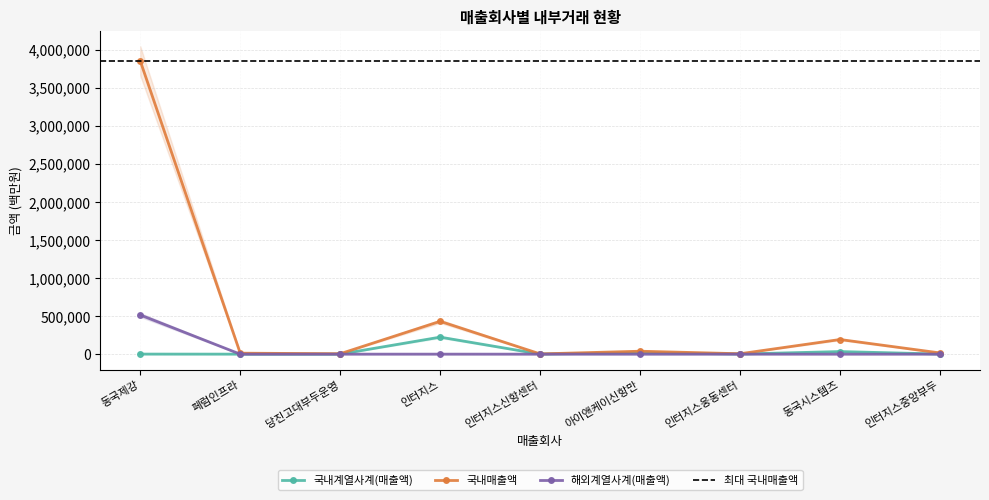

List the labels in order of 국내계열사계(매출액) value, largest first.

인터지스, 동국시스템즈, 아이앤케이신항만, 인터지스웅동센터, 인터지스중앙부두, 동국제강, 인터지스신항센터, 당진고대부두운영, 페럼인프라